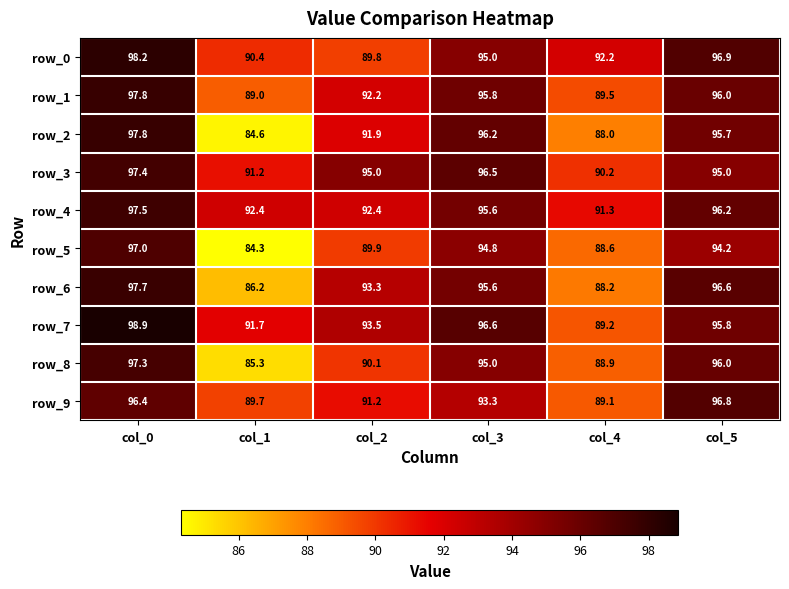

At how many categories does at least one series exceed 93?

4